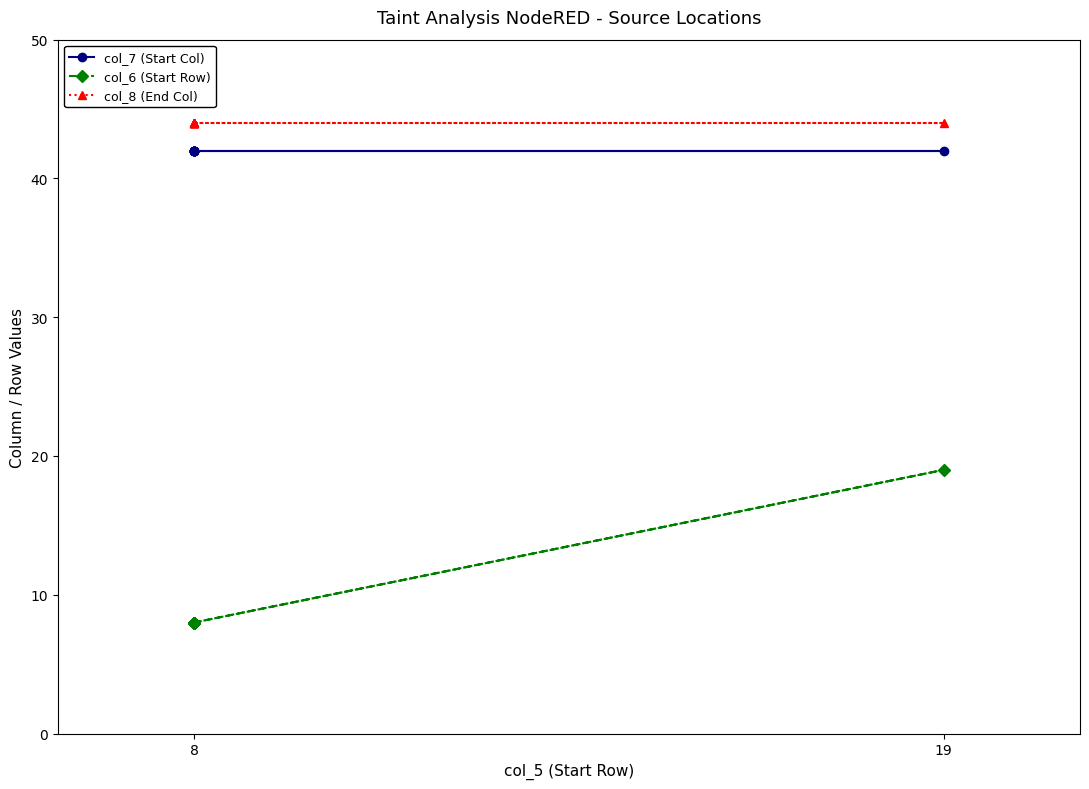

What is the minimum value shown in the chart?

8